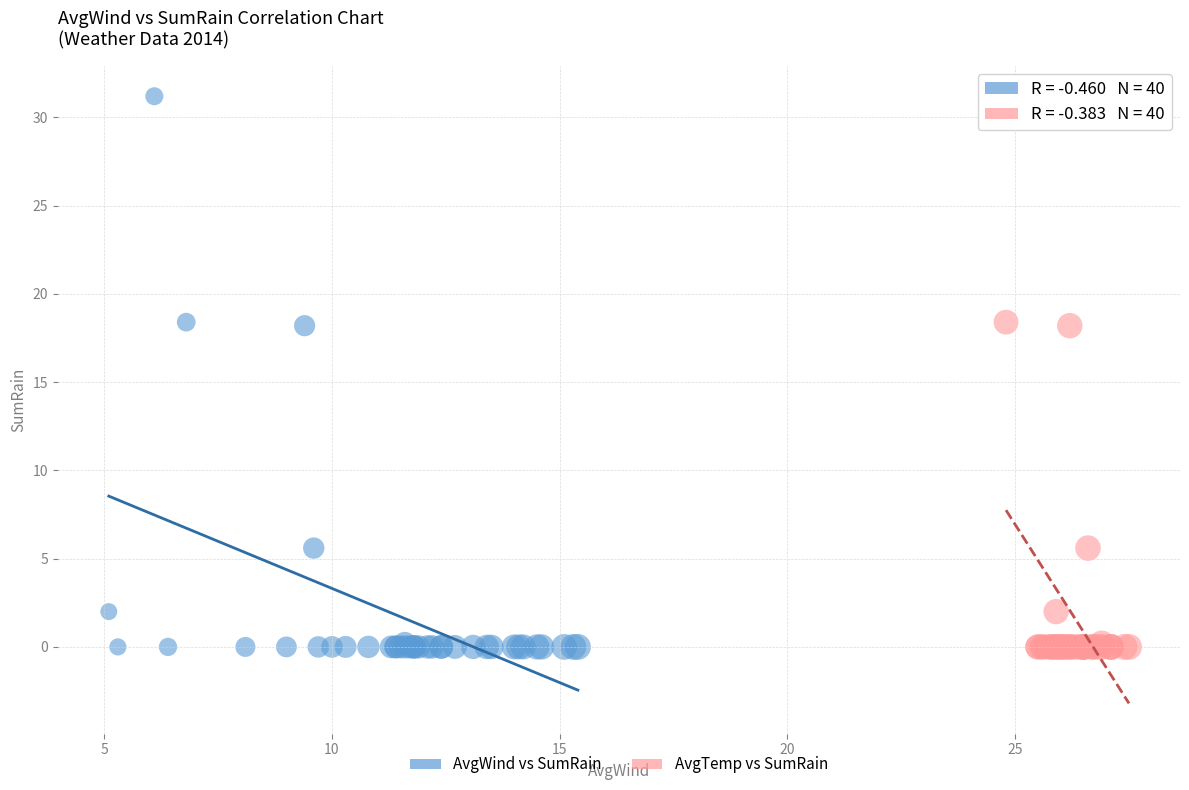

What are all the series names shown in the legend?

AvgWind vs SumRain, AvgTemp vs SumRain